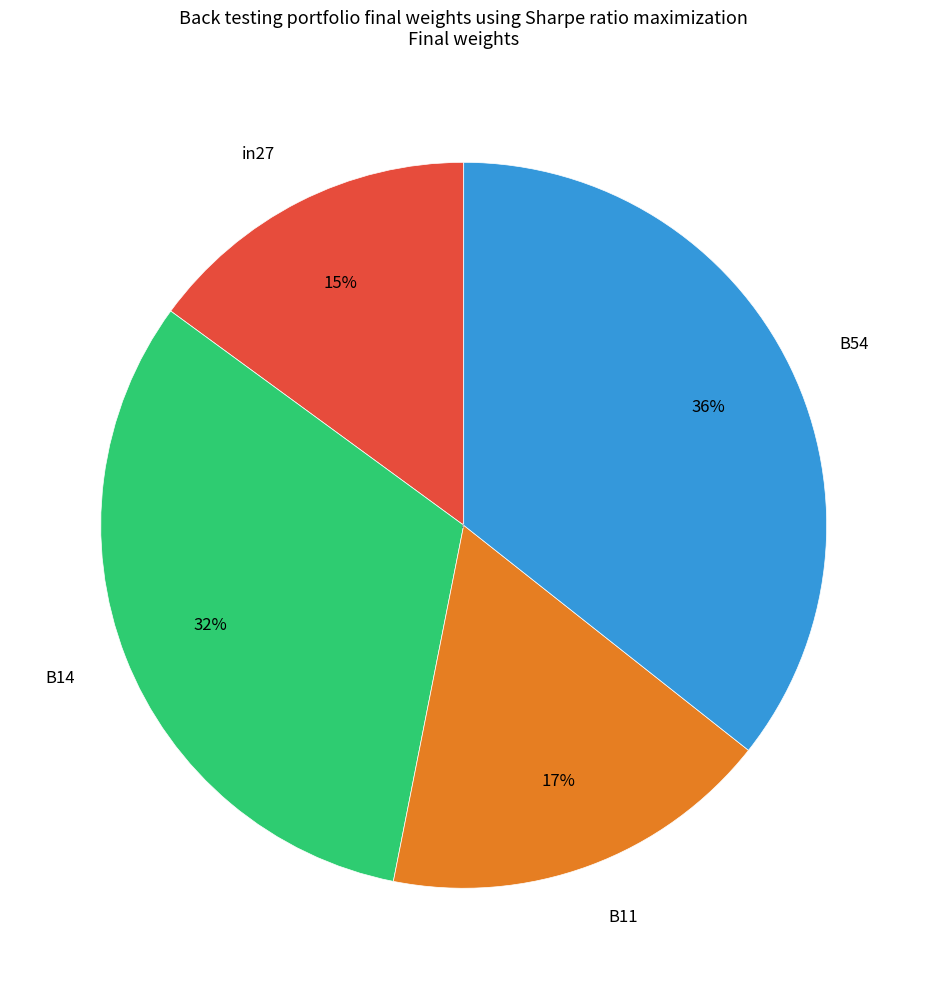

How many segments does this pie chart have?

4